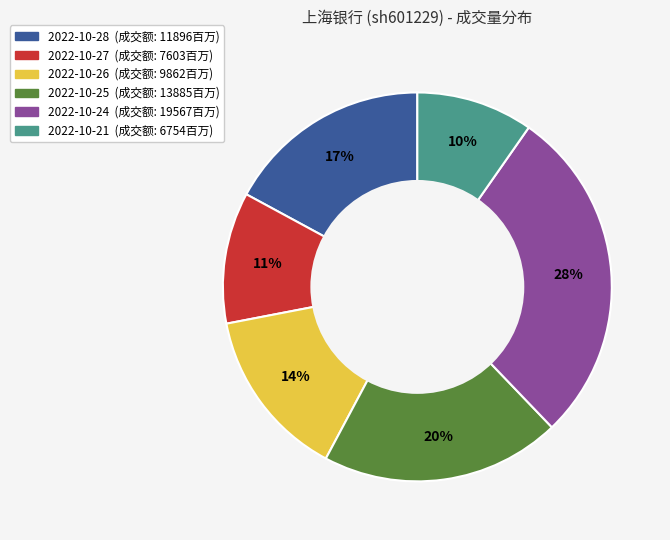

Does any single category account for the majority?

No